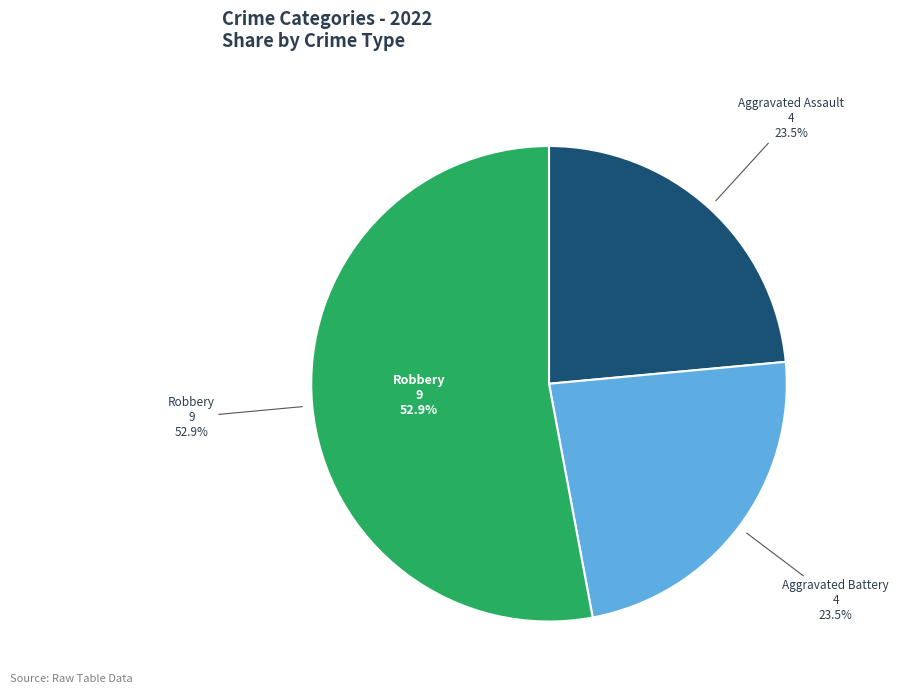

Which has a higher value, Total or Aggravated Assault?

Total